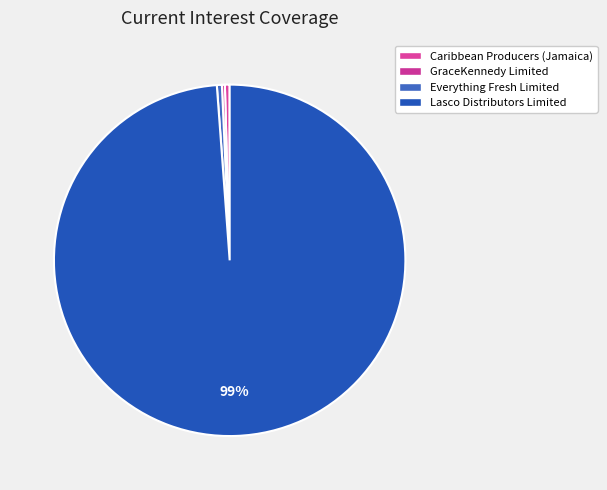

Do GraceKennedy Limited and Caribbean Producers (Jamaica) together represent more than half of the pie?

No